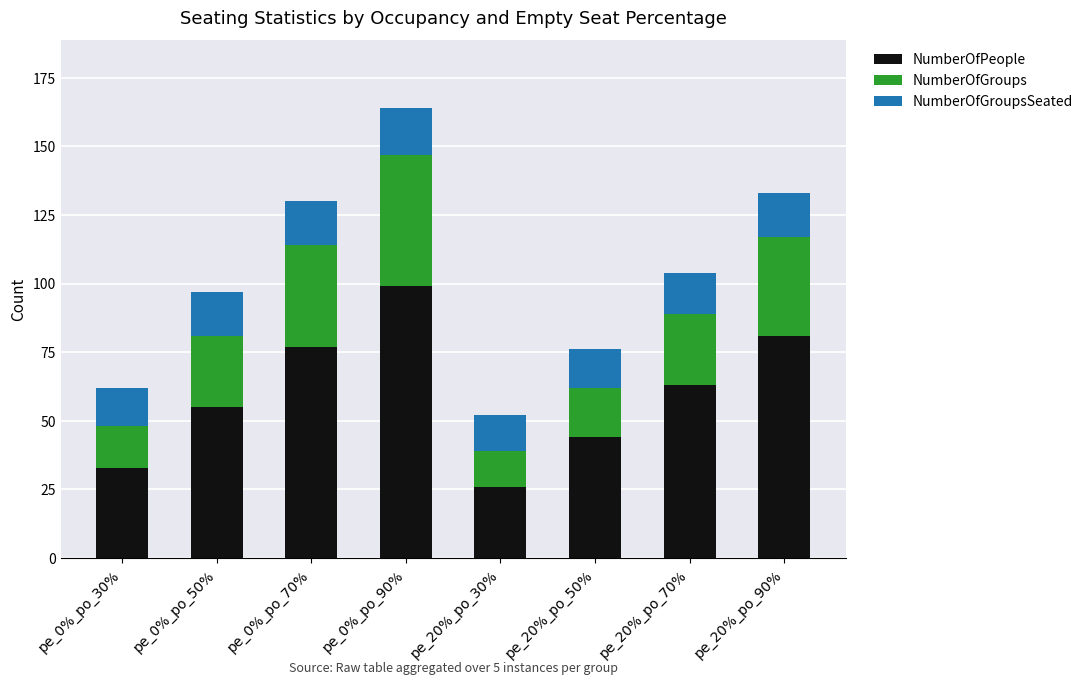

How many values in the NumberOfPeople series are below 63?

4